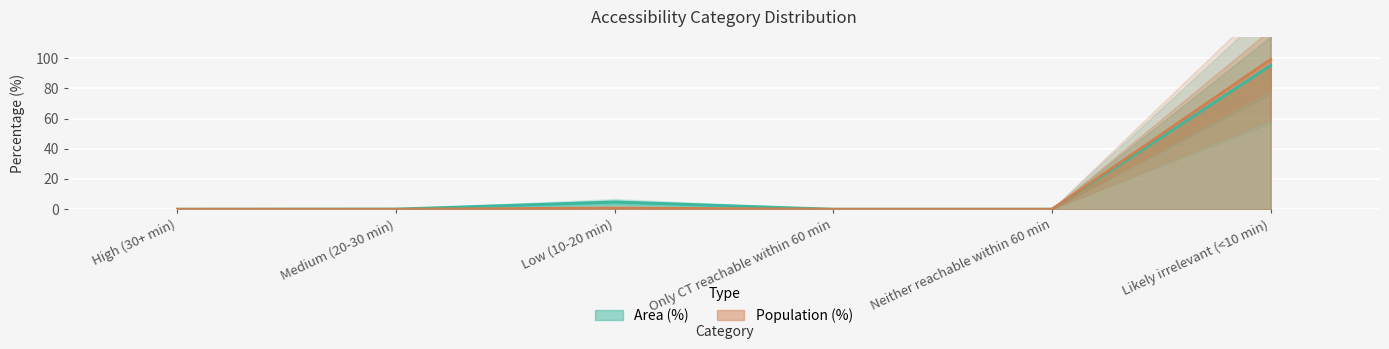

What is the sum of all Area (%) values?

100.1